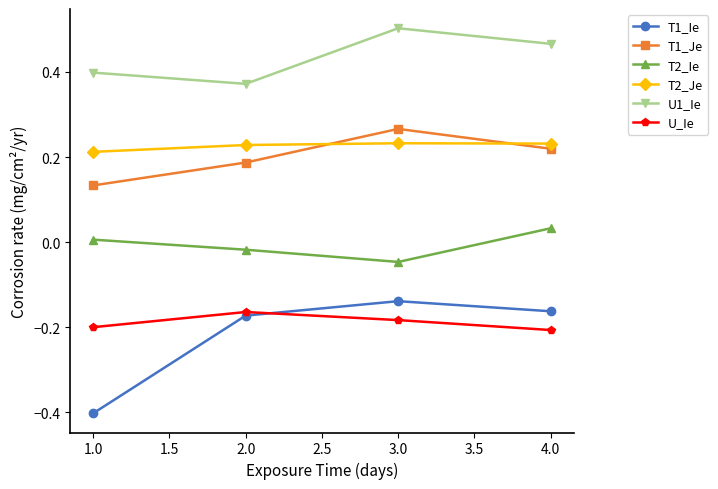

True or false: U1_Ie and T2_Je intersect in this chart.

False